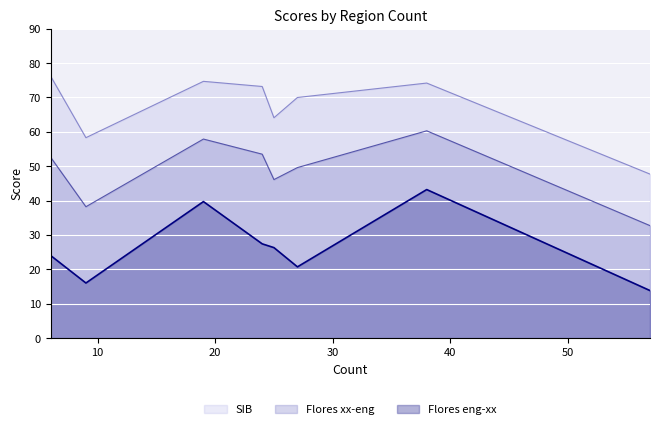

What is the maximum value shown in the chart?

76.2